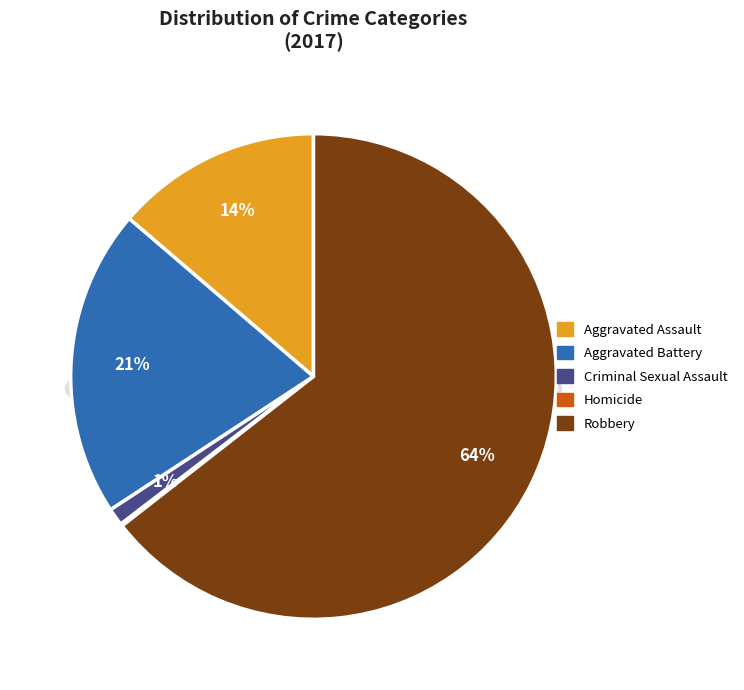

To the nearest percent, what is the difference between the Aggravated Assault and Criminal Sexual Assault slice percentages?

13%